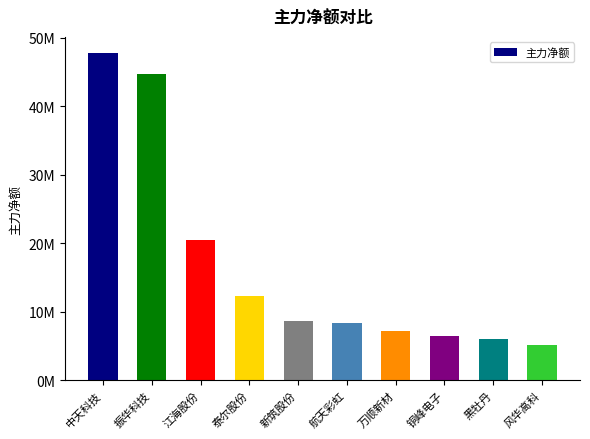

Does the chart contain any negative values?

No